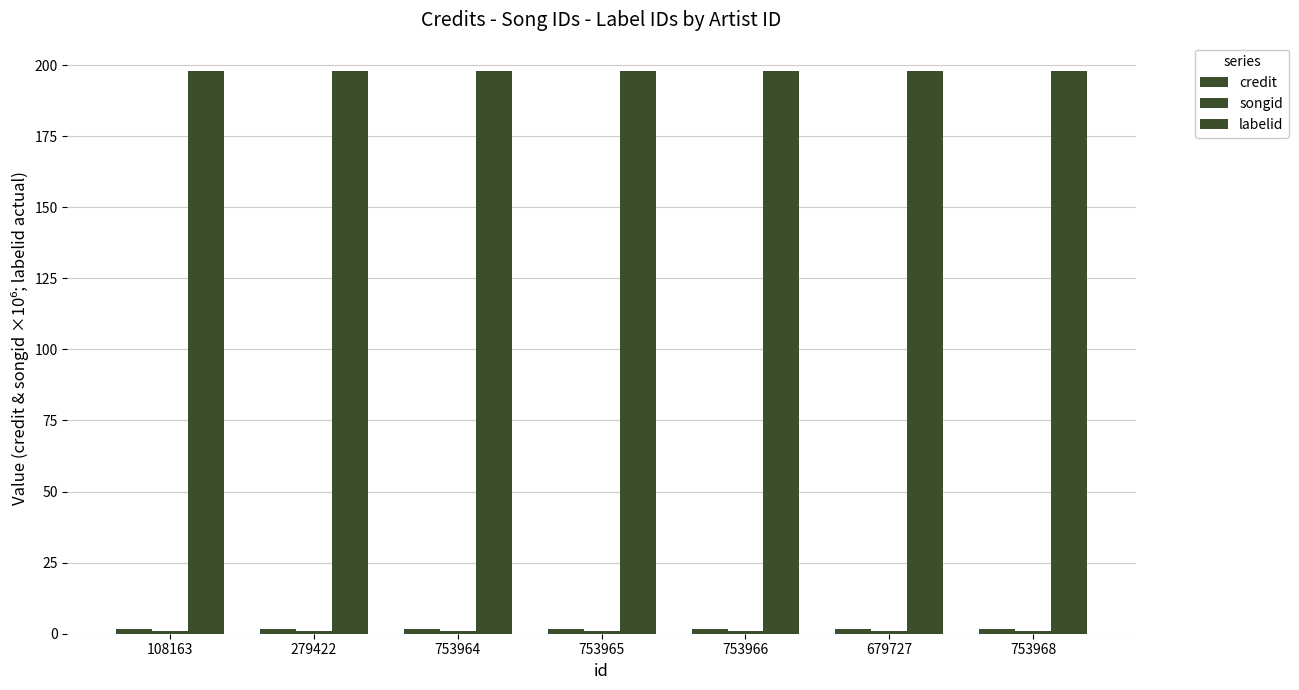

What is the sum of the credit values at 753965 and 279422?

3.4